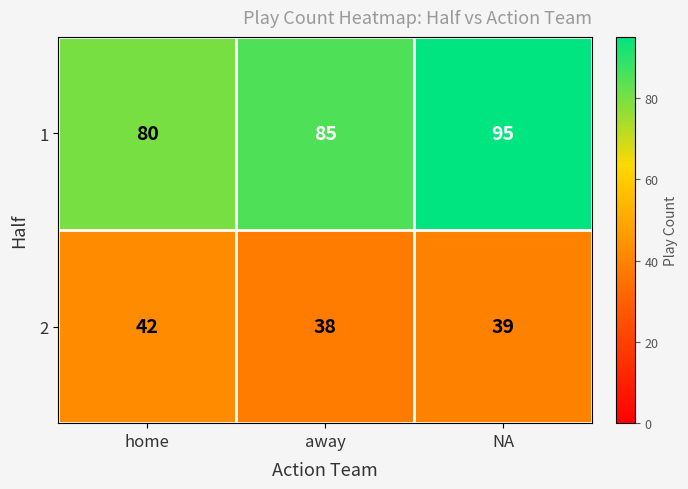

Between home and away, which series saw the biggest shift?

1